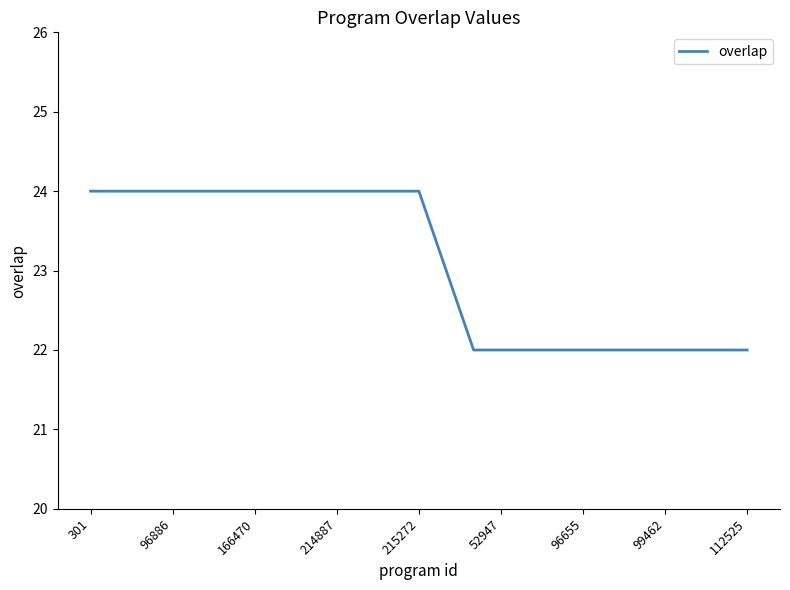

What is the maximum value shown in the chart?

24